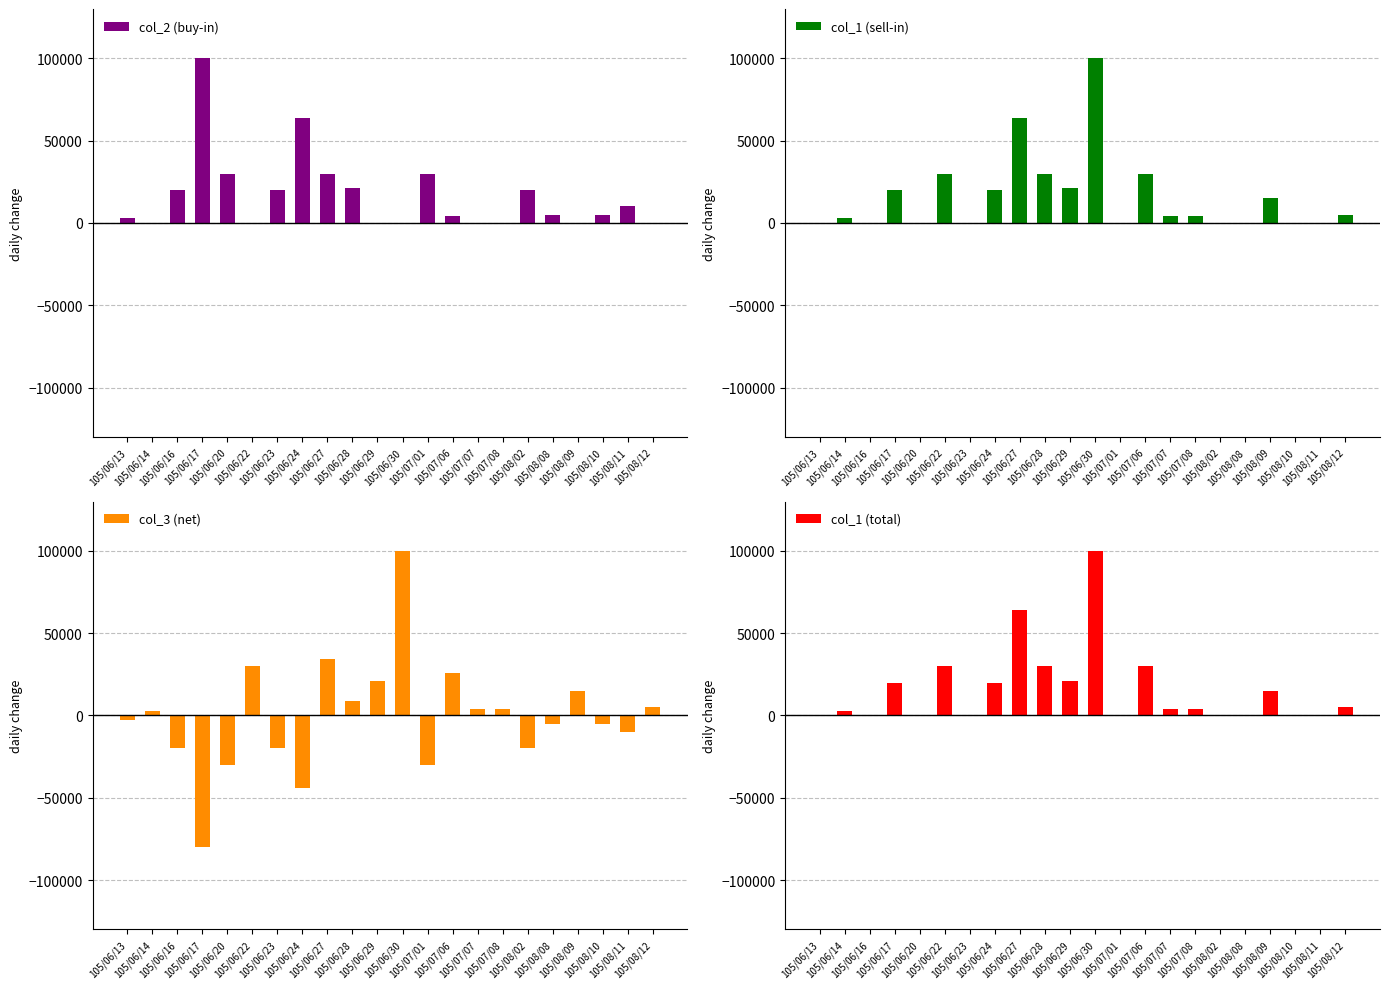

The value of col_1 (total) at 105/06/29 is 21000. True or false?

True